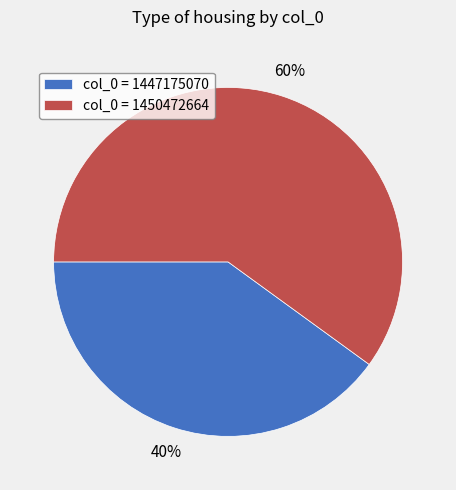

To the nearest percent, what is the difference between the largest and smallest slice percentages?

20%